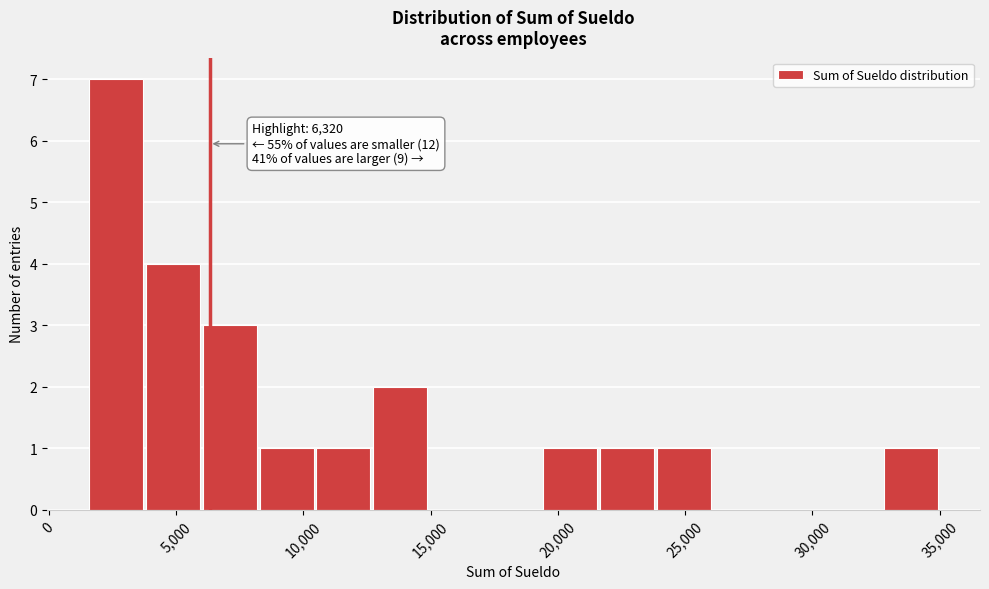

Which range on the x-axis has the tallest bar?

1500 to 4000